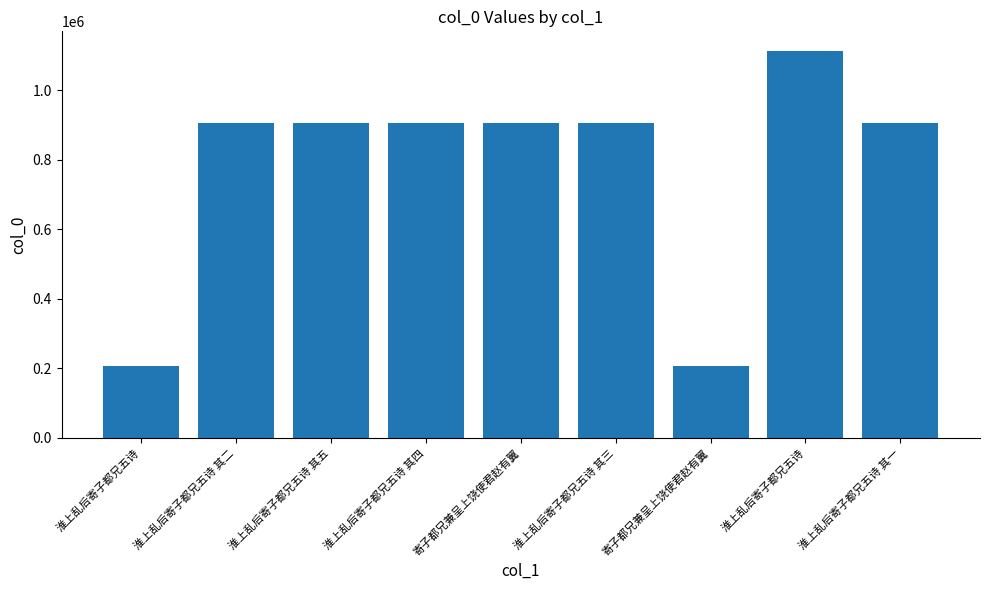

What is the label of the 4th bar from the left?

淮上乱后寄子都兄五诗 其四